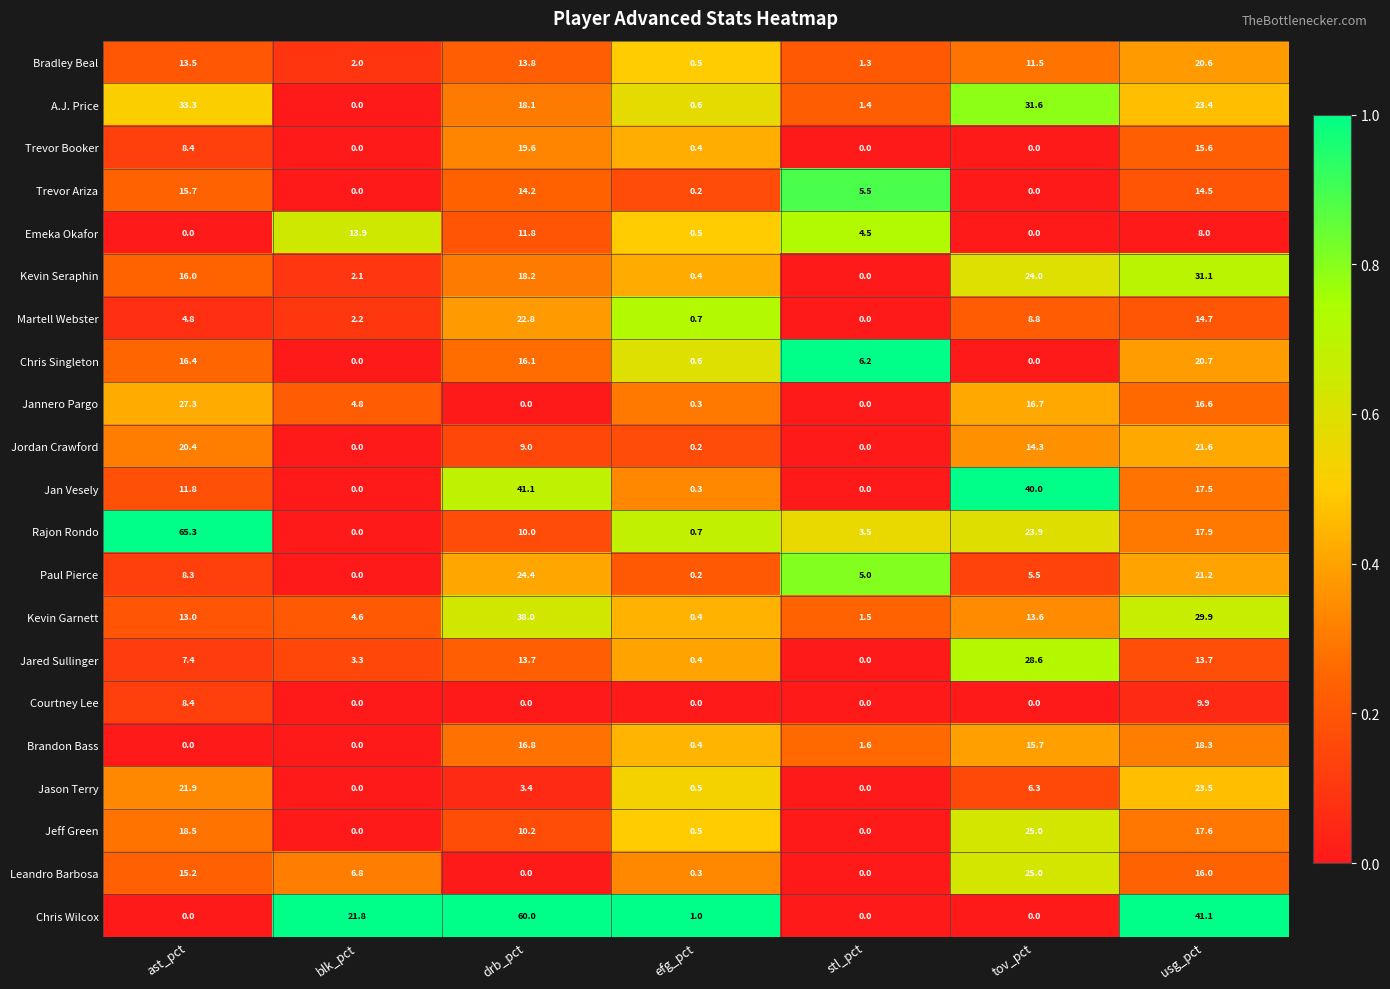

List the labels in order of Kevin Garnett value, largest first.

drb_pct, usg_pct, tov_pct, ast_pct, blk_pct, stl_pct, efg_pct